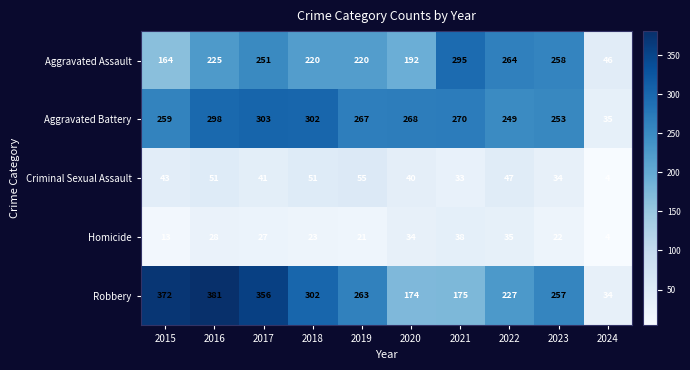

Which series has the largest total across all categories?

Robbery